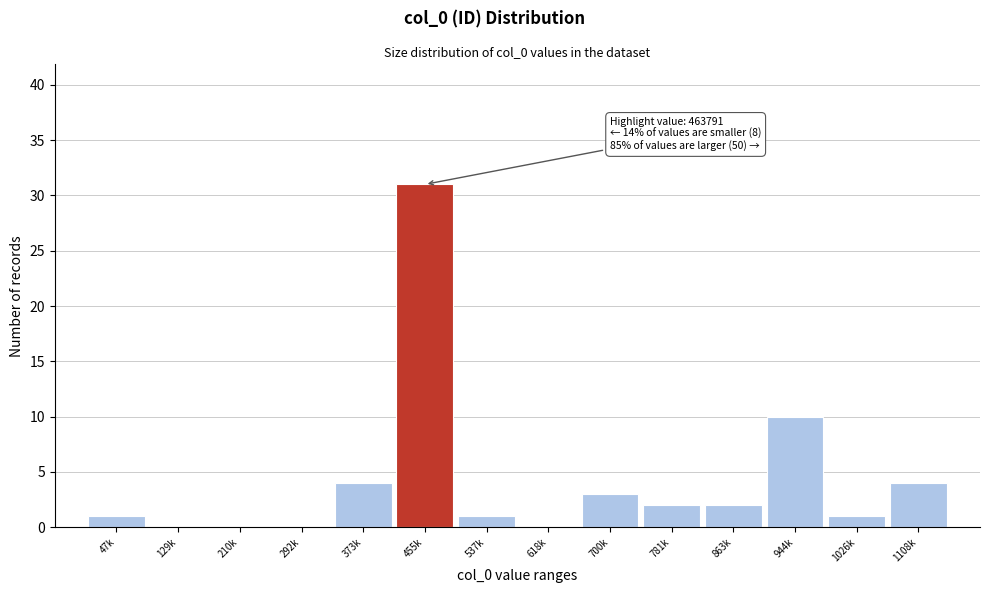

Approximately how many times larger is the value at 1108k compared to 863k?

2.0